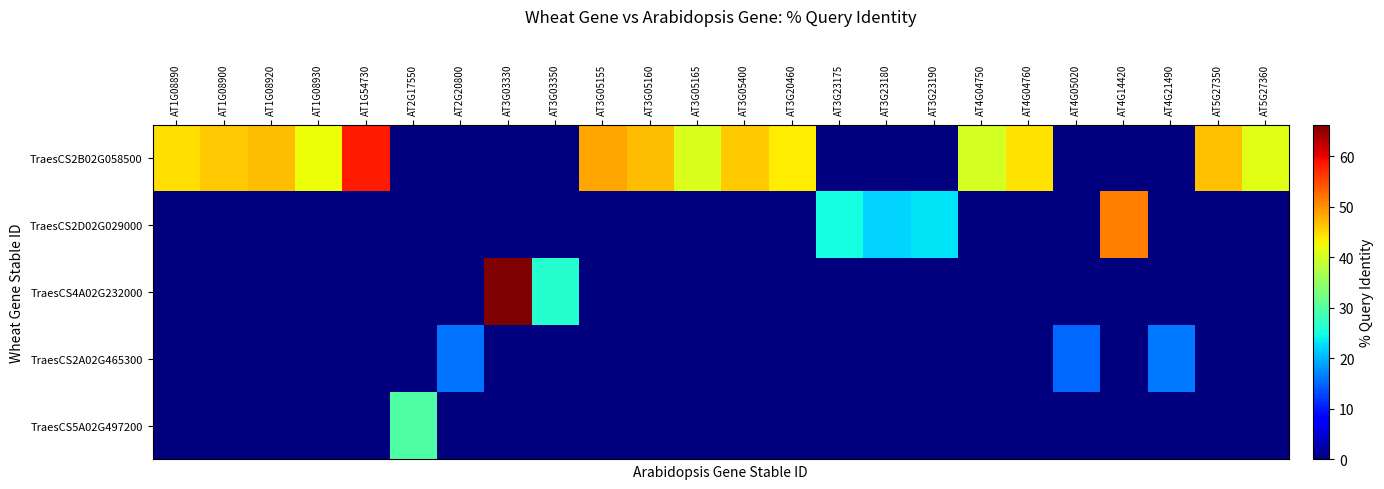

Reading right to left, extract all data points from this chart.

row_0: 41.3	46.6	0.0	0.0	0.0	44.4	40.1	0.0	0.0	0.0	43.4	45.9	40.7	46.9	48.6	0.0	0.0	0.0	0.0	58.3	42.1	47.0	46.1	44.6
row_1: 0.0	0.0	0.0	51.3	0.0	0.0	0.0	23.1	22.1	24.9	0.0	0.0	0.0	0.0	0.0	0.0	0.0	0.0	0.0	0.0	0.0	0.0	0.0	0.0
row_2: 0.0	0.0	0.0	0.0	0.0	0.0	0.0	0.0	0.0	0.0	0.0	0.0	0.0	0.0	0.0	26.2	66.2	0.0	0.0	0.0	0.0	0.0	0.0	0.0
row_3: 0.0	0.0	16.2	0.0	15.0	0.0	0.0	0.0	0.0	0.0	0.0	0.0	0.0	0.0	0.0	0.0	0.0	15.8	0.0	0.0	0.0	0.0	0.0	0.0
row_4: 0.0	0.0	0.0	0.0	0.0	0.0	0.0	0.0	0.0	0.0	0.0	0.0	0.0	0.0	0.0	0.0	0.0	0.0	29.7	0.0	0.0	0.0	0.0	0.0